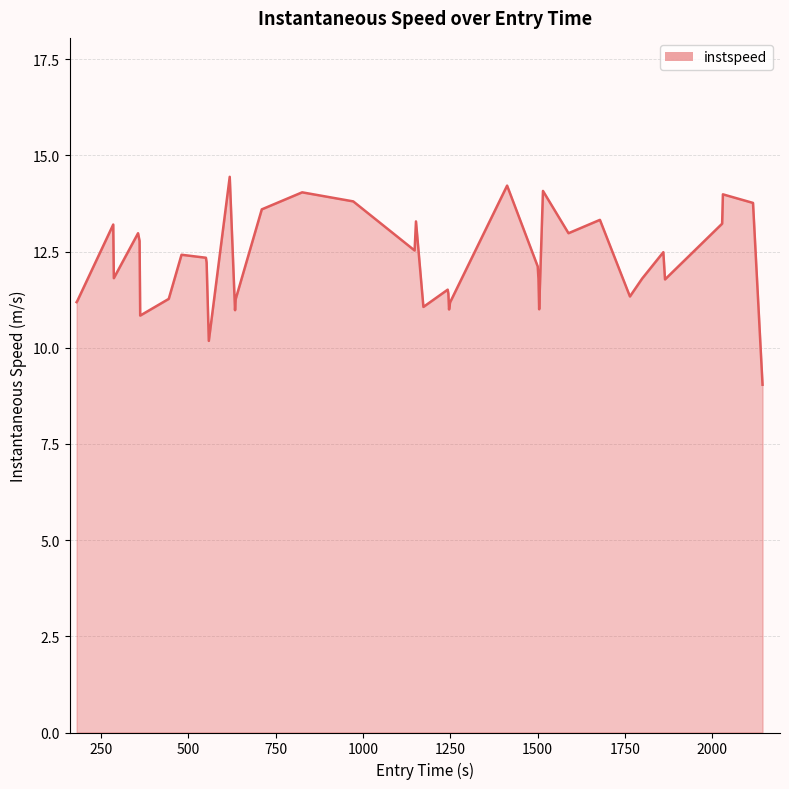

How many series are shown in this chart?

1